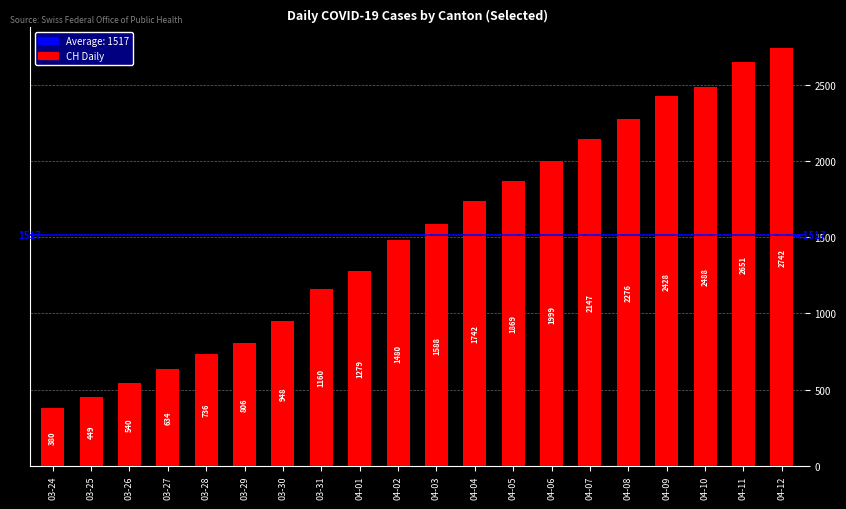

The value at 03-30 is 948. True or false?

True